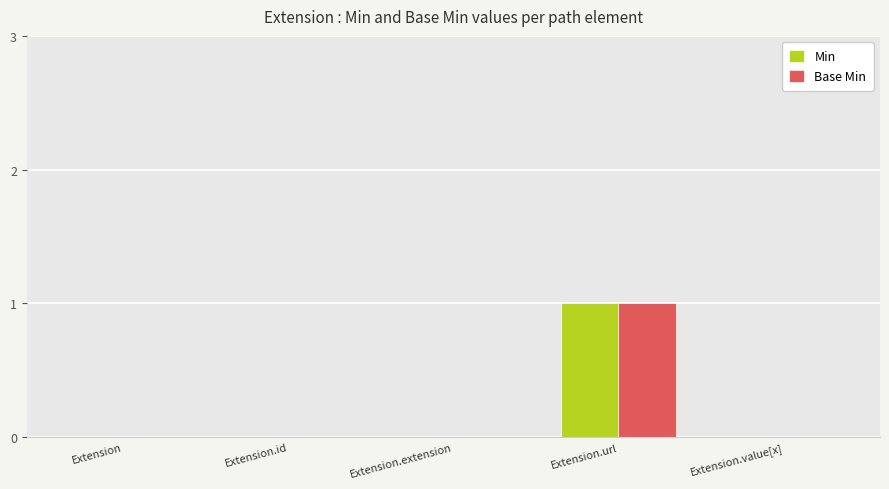

The value of Base Min at Extension.value[x] is 0. True or false?

True